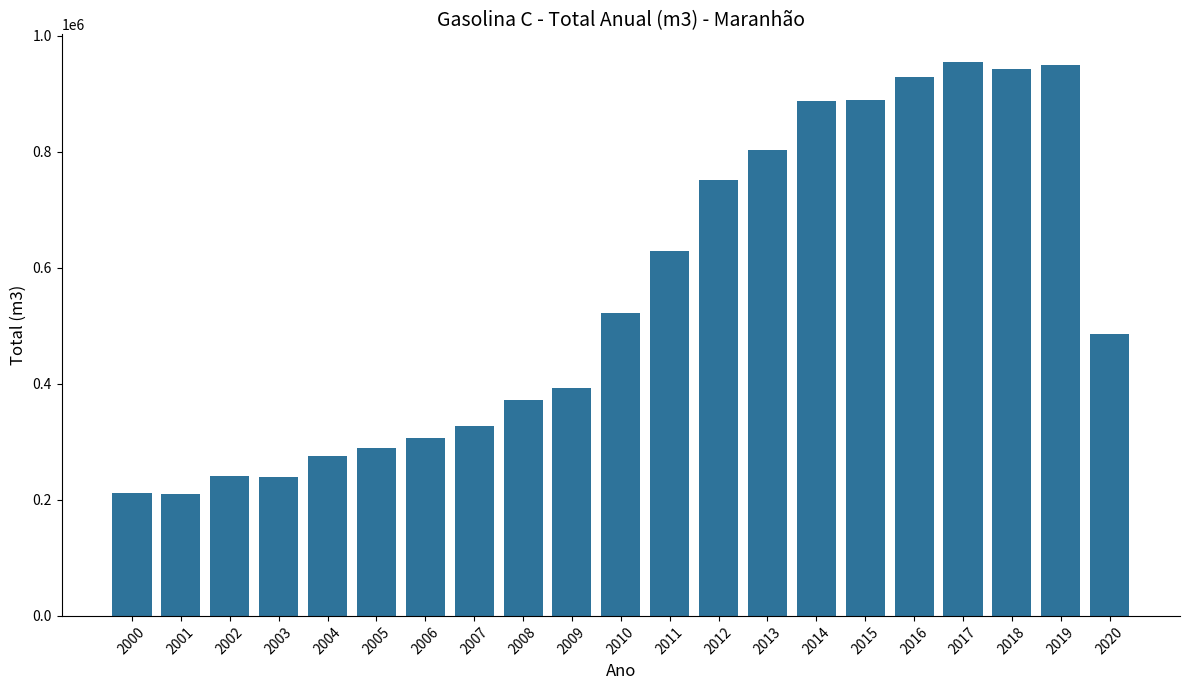

What value does the data have at 2019?

949378.1